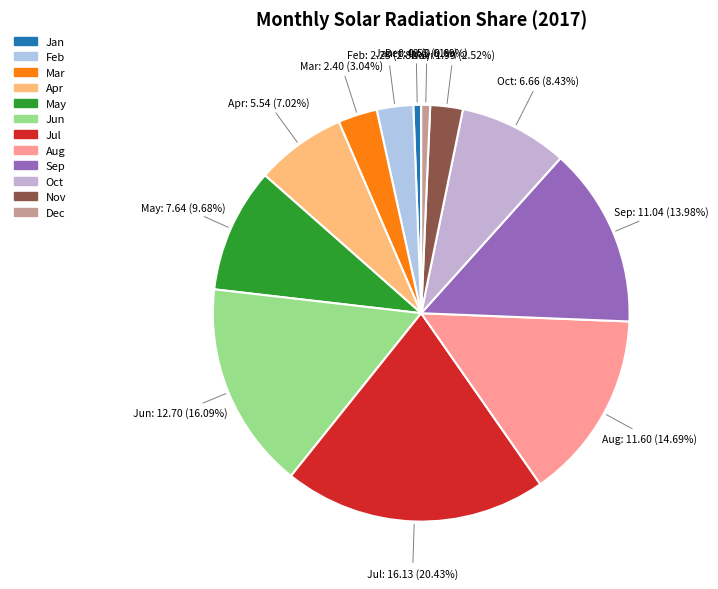

Between Jul and Jun, which is larger?

Jul